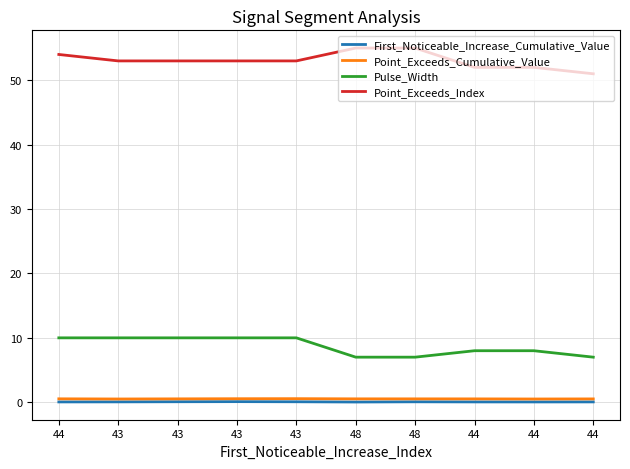

Which label corresponds to the smallest value in the chart?

48